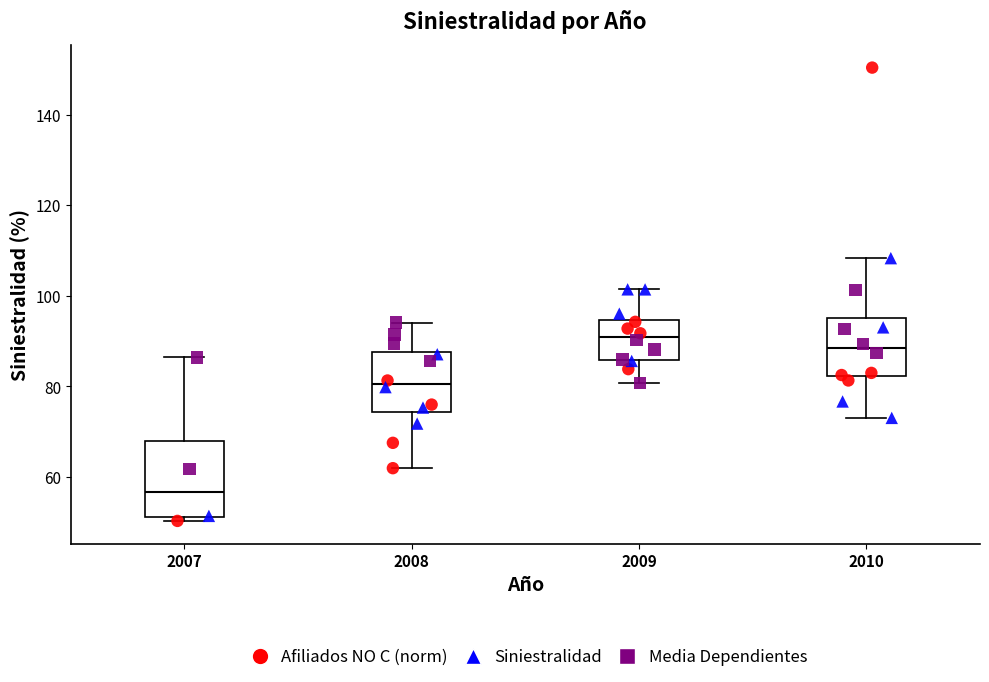

Reading left to right, transcribe this box plot: for each box, give where its median line is, the range the box spans, and where its two whiskers end, as read against the y-axis. The values are not printed on the chart, so give them approximately, as read against the axis.

2007: median 56, box 52 to 68, whiskers 50 to 86
2008: median 80, box 74 to 88, whiskers 62 to 94
2009: median 90, box 86 to 94, whiskers 80 to 102
2010: median 88, box 82 to 96, whiskers 74 to 108